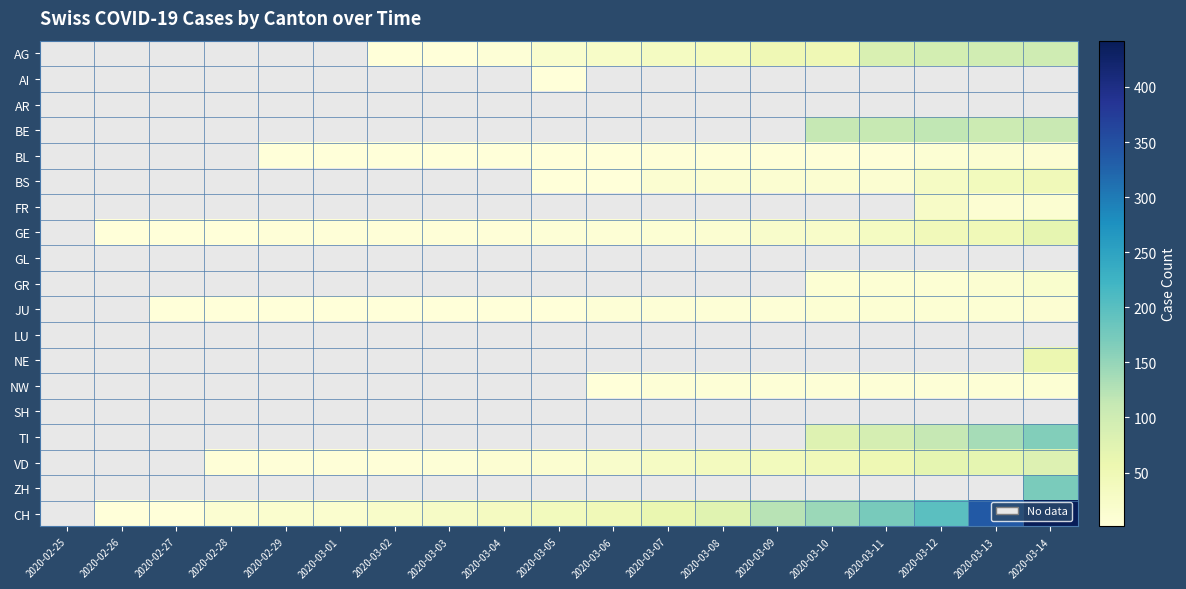

How many positive values does the BL series have?

15